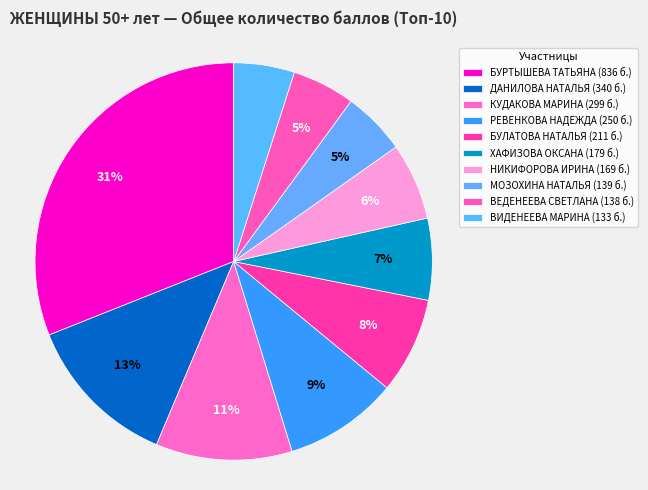

Is there a majority slice in this chart?

No